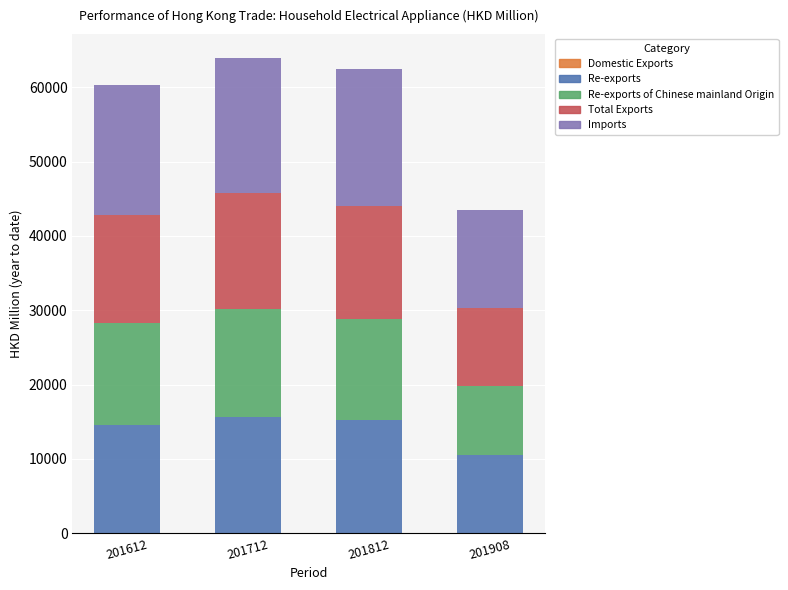

How many data points does each series have?

4